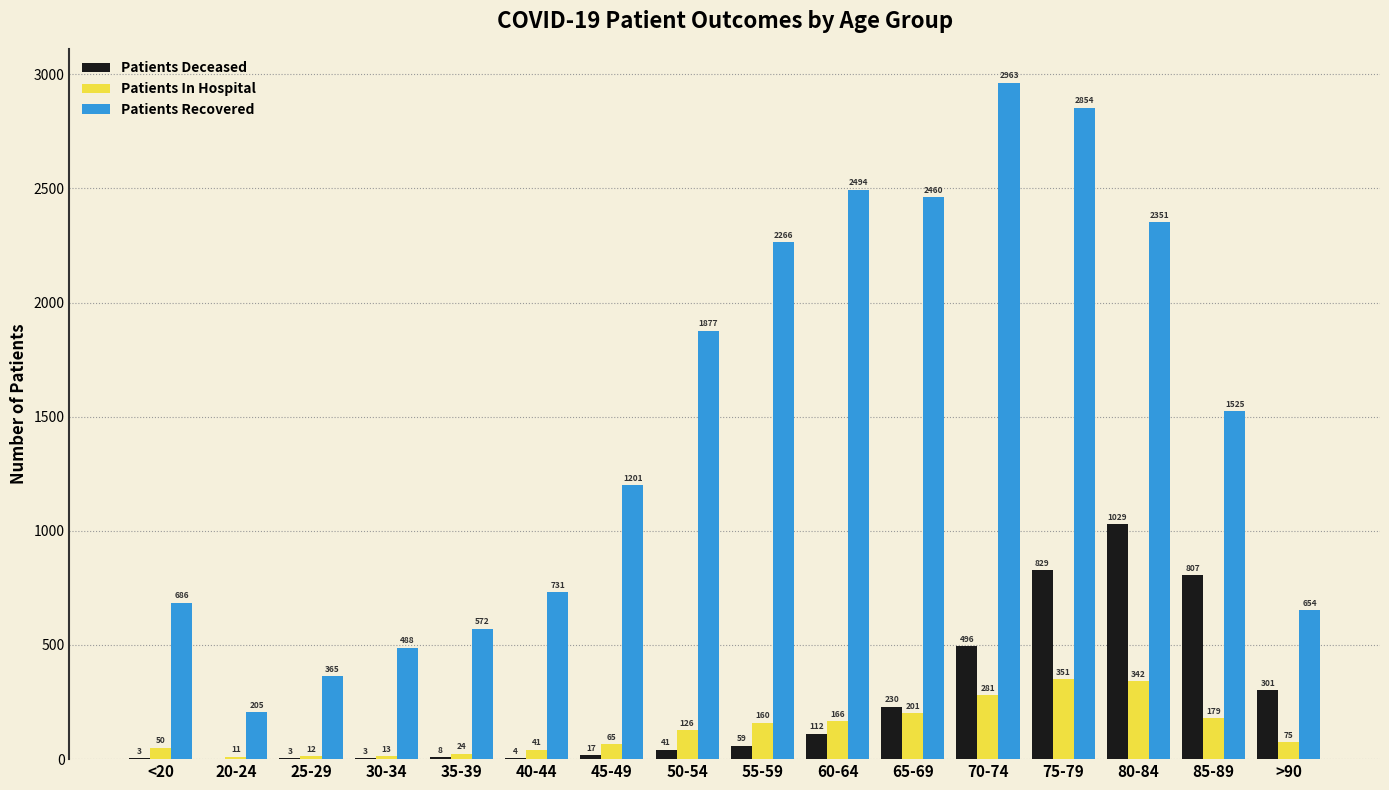

Where is Patients Recovered nearest to the value 1584?

85-89